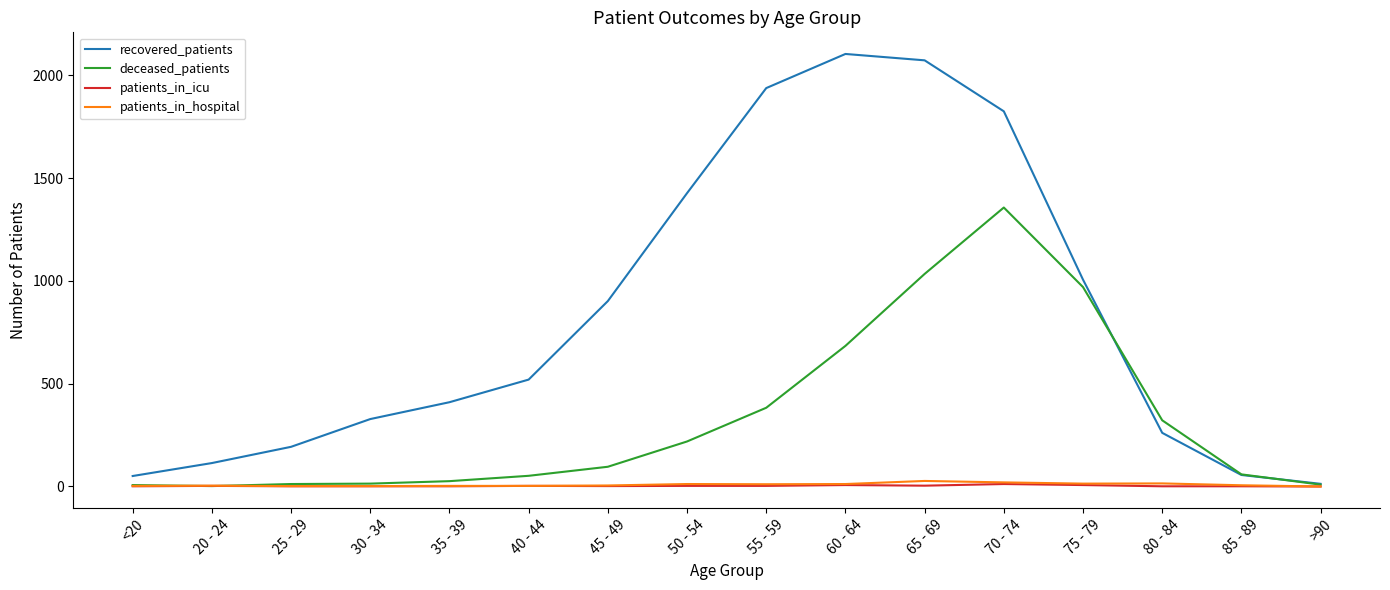

At how many categories does at least one series exceed 436?

8